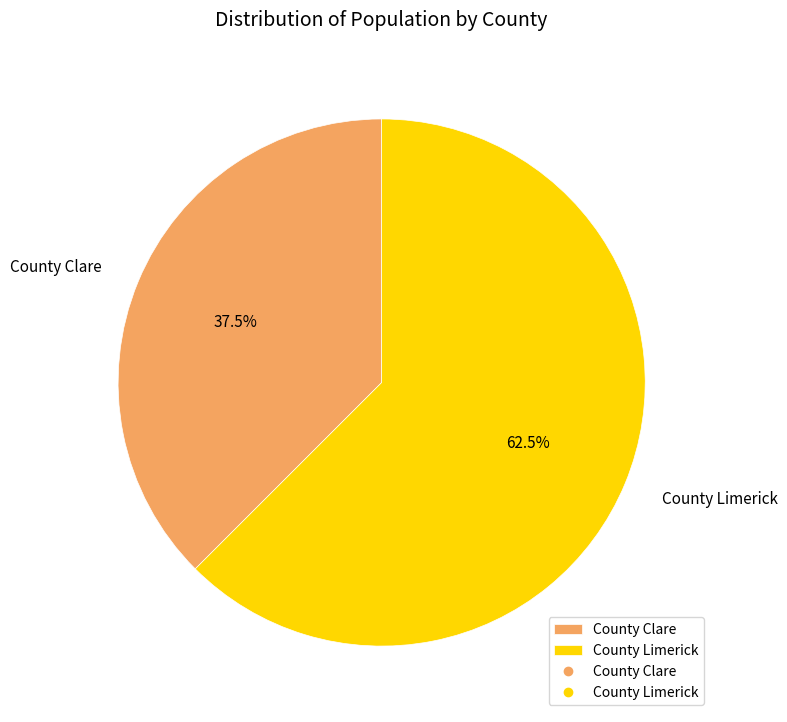

Does County Limerick represent more than half of the total?

Yes